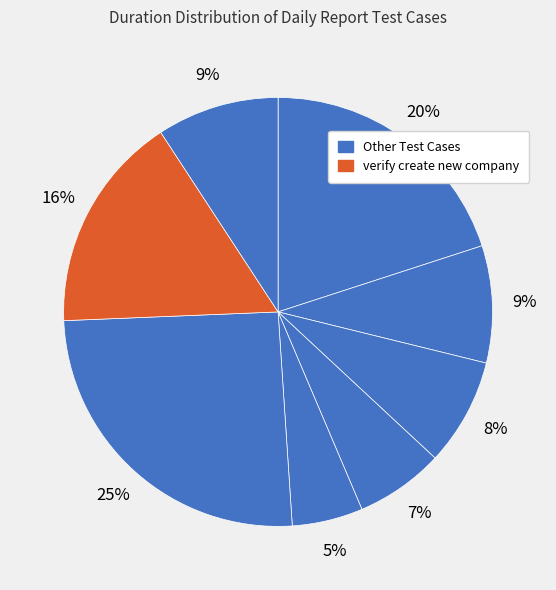

To the nearest percent, what is the average slice percentage?

12%